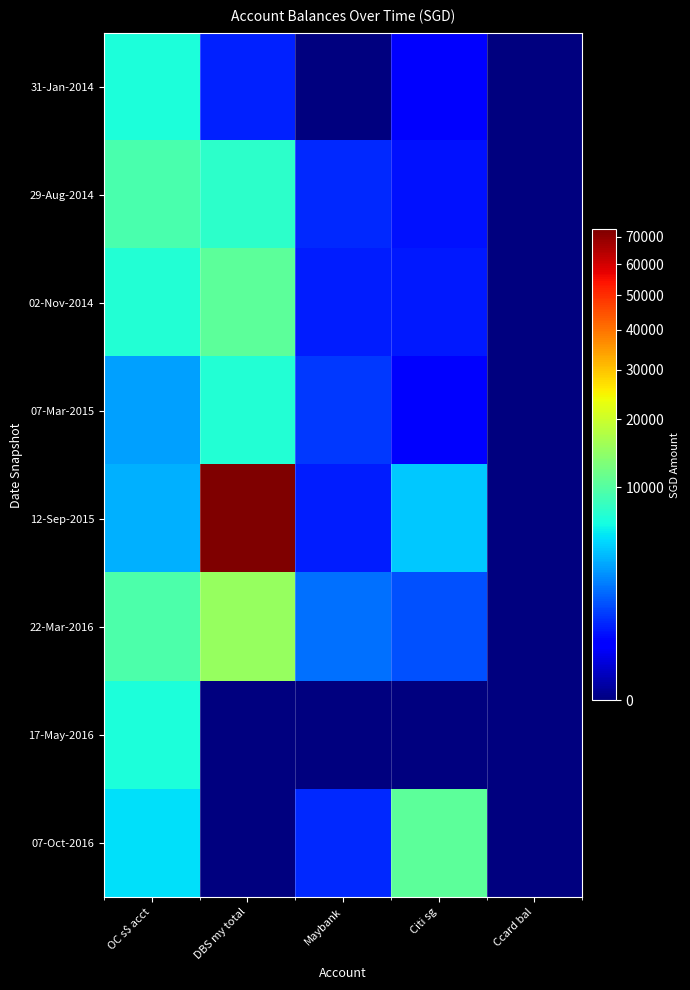

List the series in order of their peak value, highest first.

12-Sep-2015, 22-Mar-2016, 07-Oct-2016, 02-Nov-2014, 29-Aug-2014, 07-Mar-2015, 17-May-2016, 31-Jan-2014